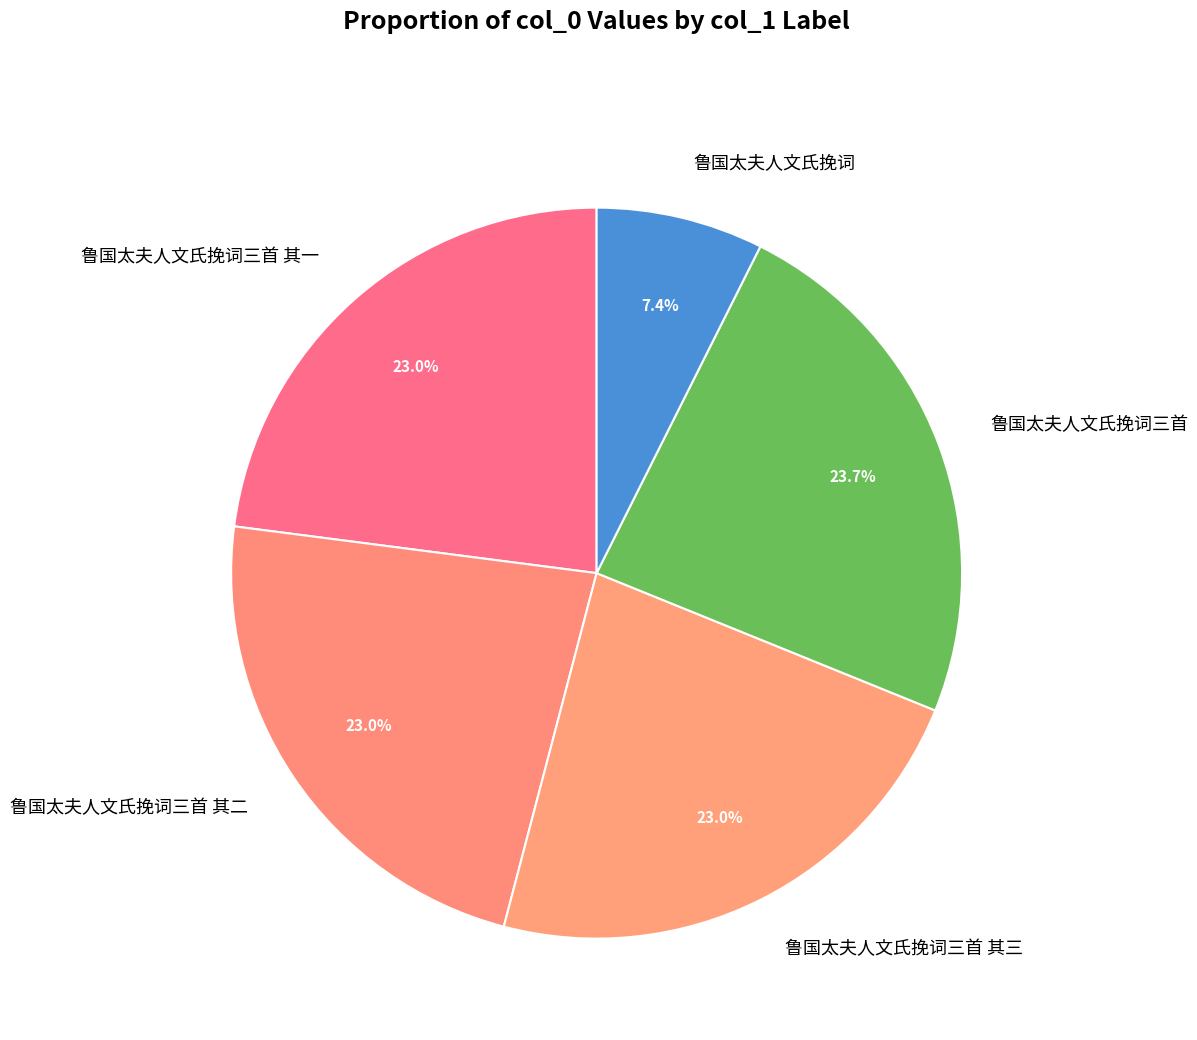

What percentage is NOT represented by 鲁国太夫人文氏挽词三首 其三?

77.0%